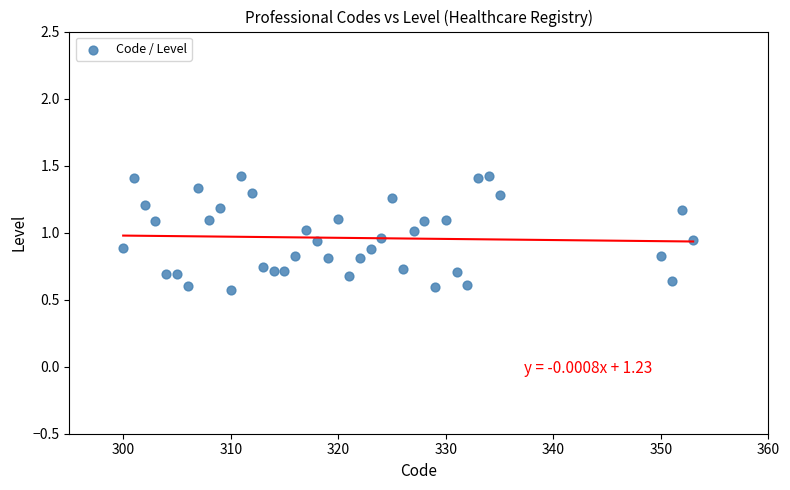

What is the range of X values (max minus min)?

53.0